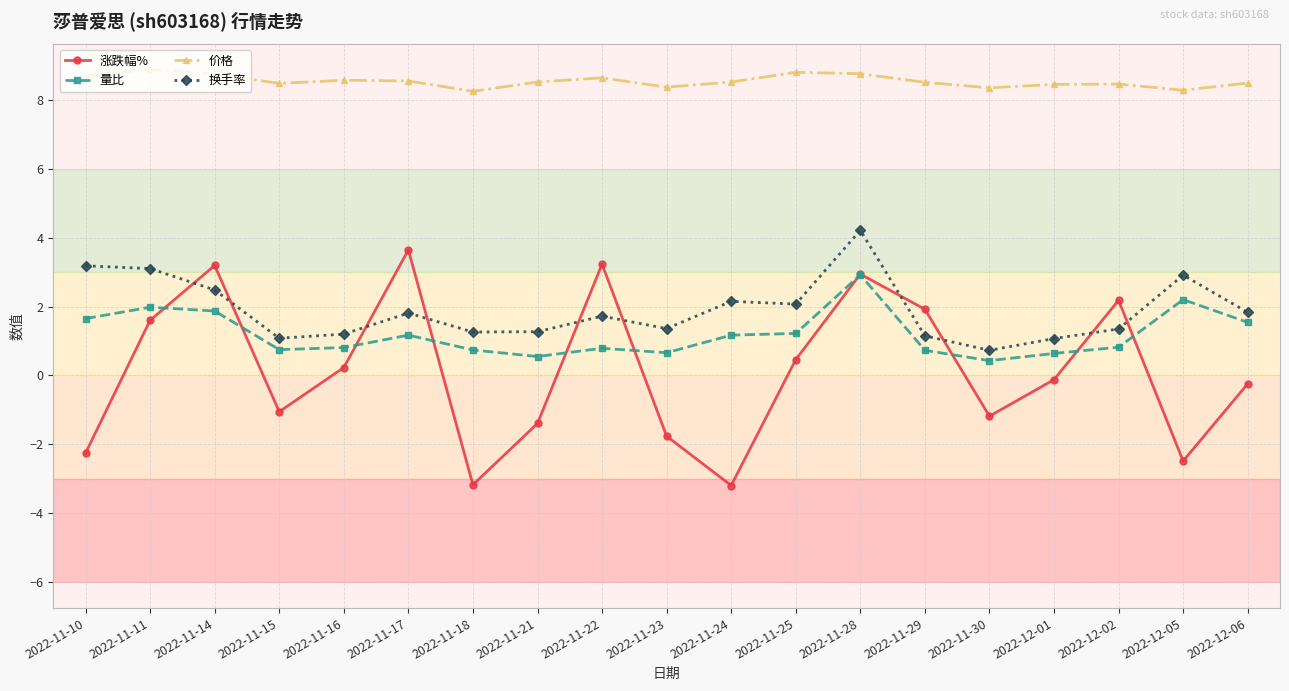

Does the chart have visible grid lines?

Yes